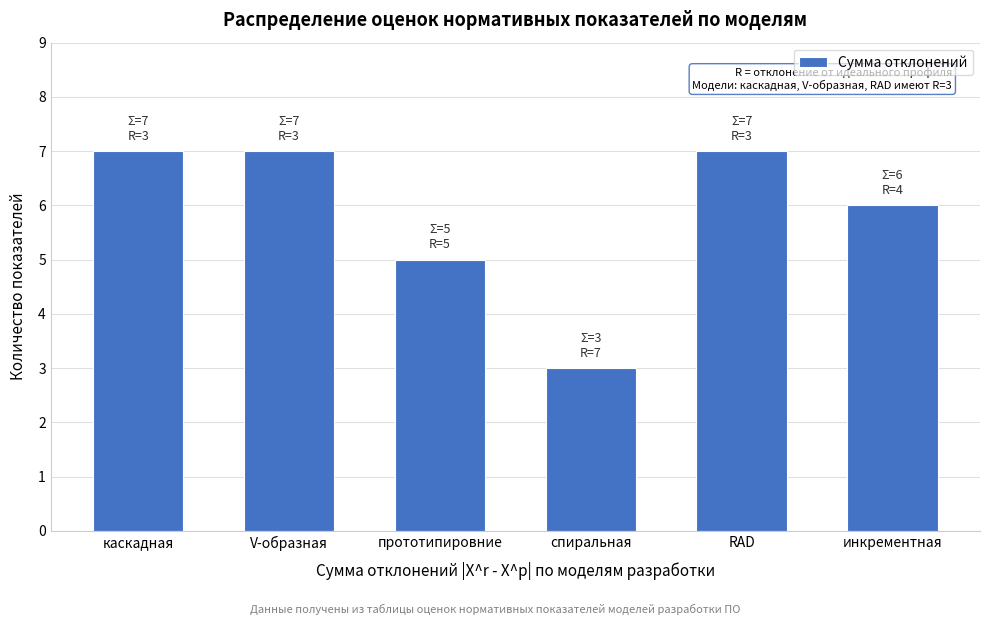

Reading left to right, what are all the values shown in this chart?

7	7	5	3	7	6